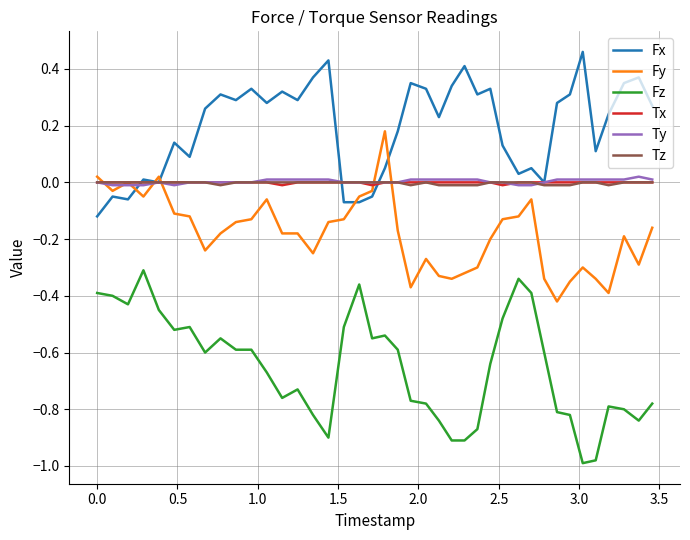

How many times do Fy and Fx cross each other?

5